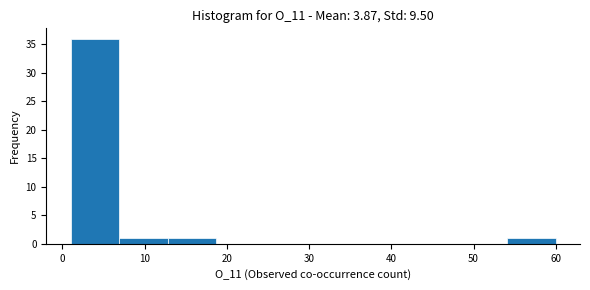

Reading left to right, transcribe this chart: for each bar, give the range it covers on the x-axis and its height. Neither the bar edges nor the heights are printed on the chart, so give them approximately, as read against the axes.

1.0 to 6.9: 36
6.9 to 12.8: 1
12.8 to 18.7: 1
18.7 to 24.6: 0
24.6 to 30.5: 0
30.5 to 36.4: 0
36.4 to 42.3: 0
42.3 to 48.2: 0
48.2 to 54.1: 0
54.1 to 60.0: 1